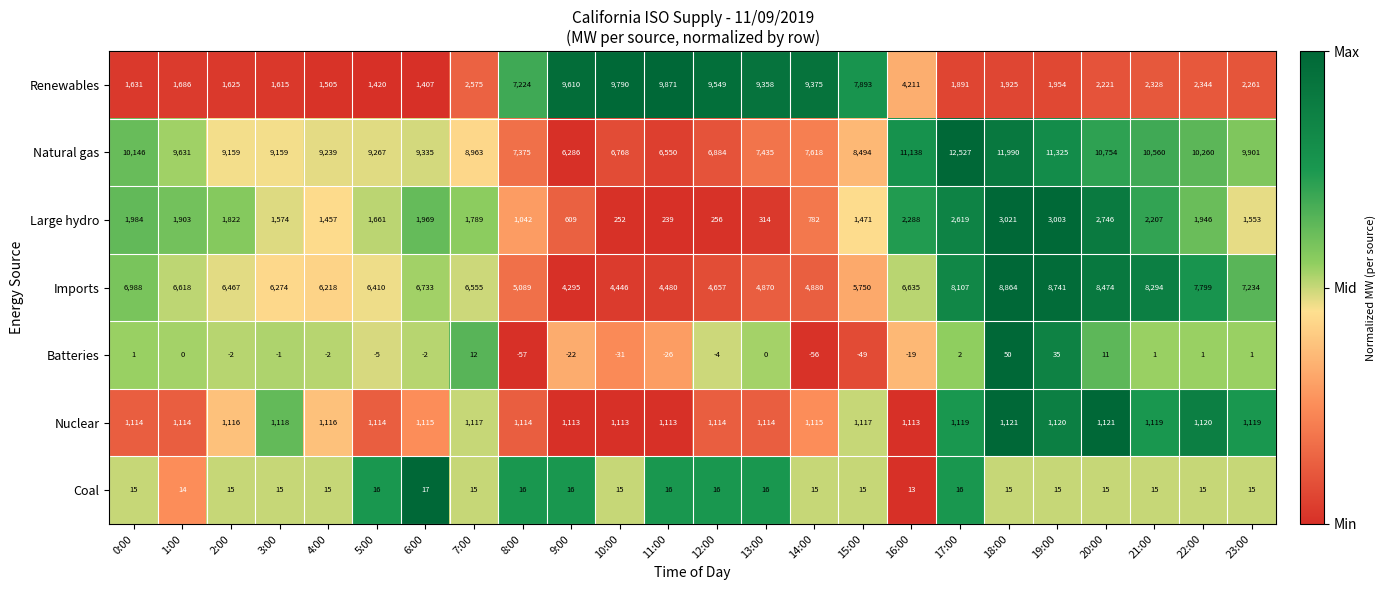

What is the approximate value of Nuclear at 9:00?

1113